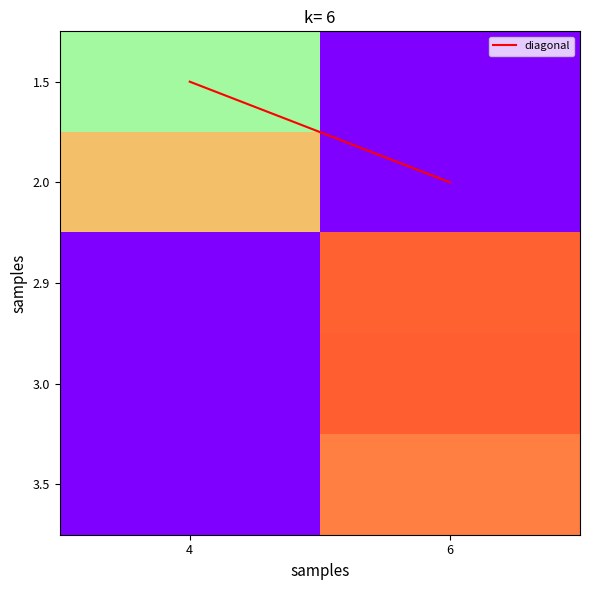

At how many categories does at least one series exceed 365?

1